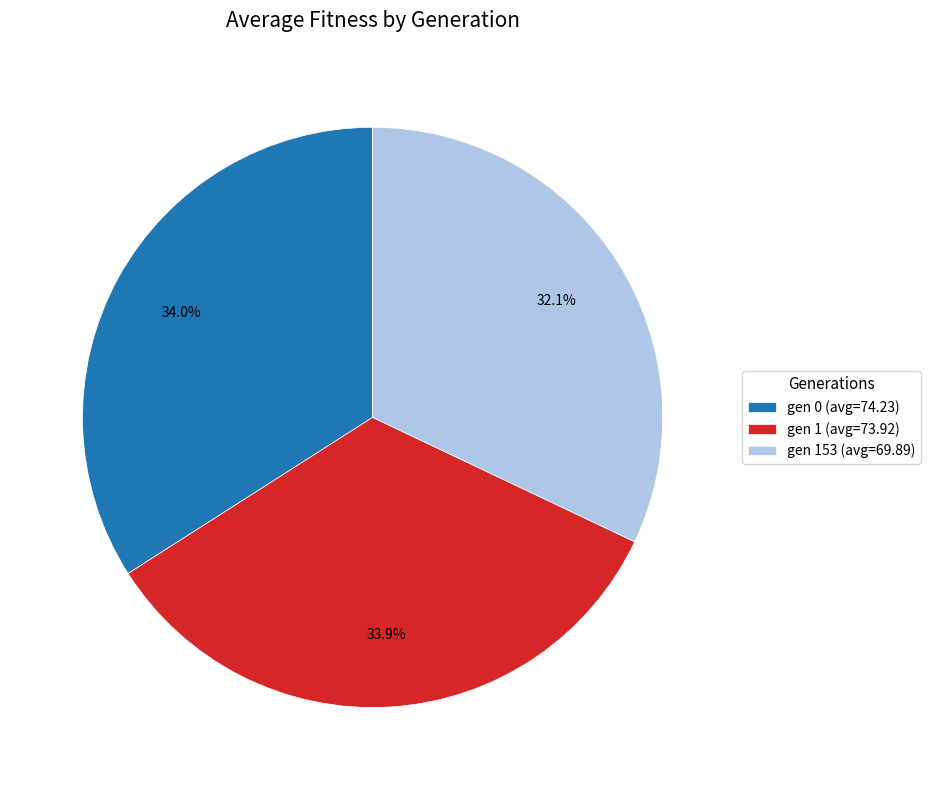

What is the ratio of the value at gen 1 (avg=73.92) to the value at gen 153 (avg=69.89)?

1.1